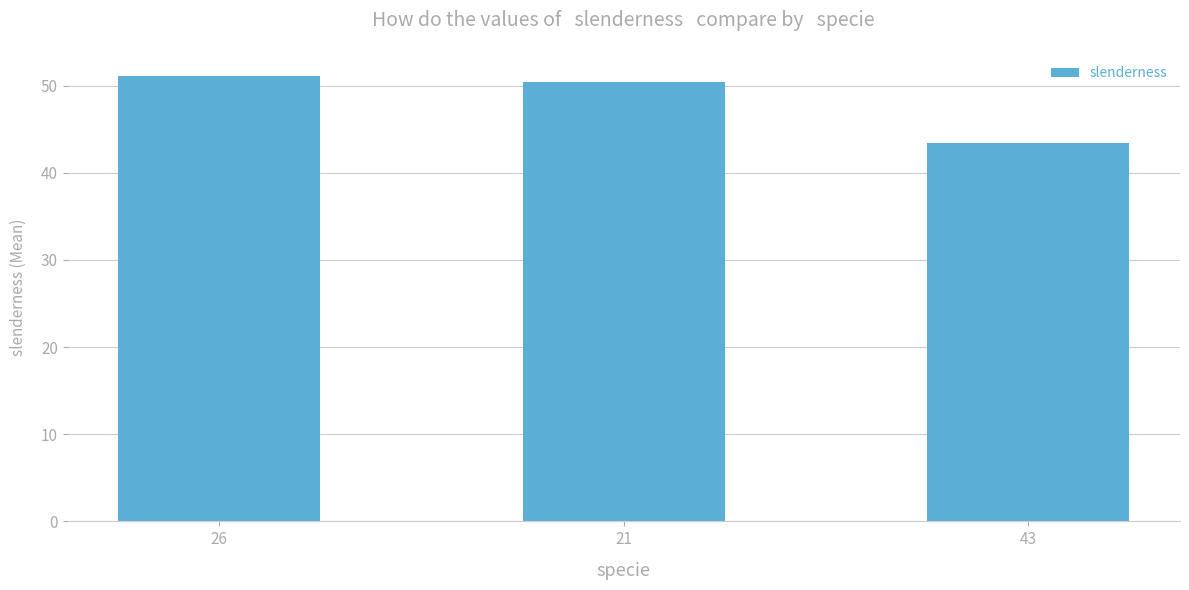

What is the sum of all values?

144.8